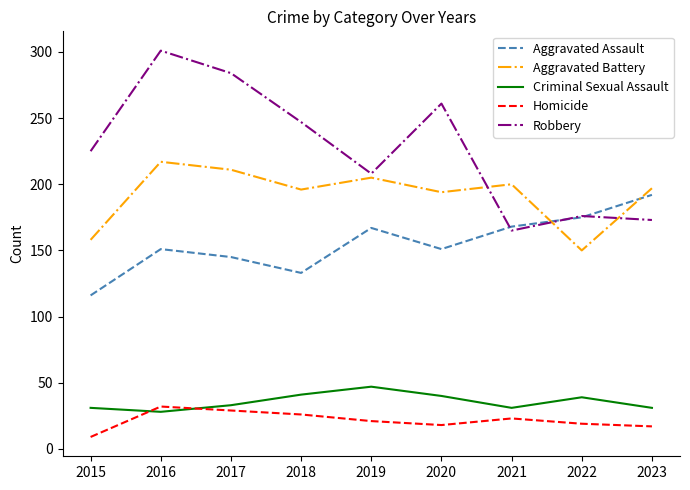

Which series has the widest spread of values?

Robbery